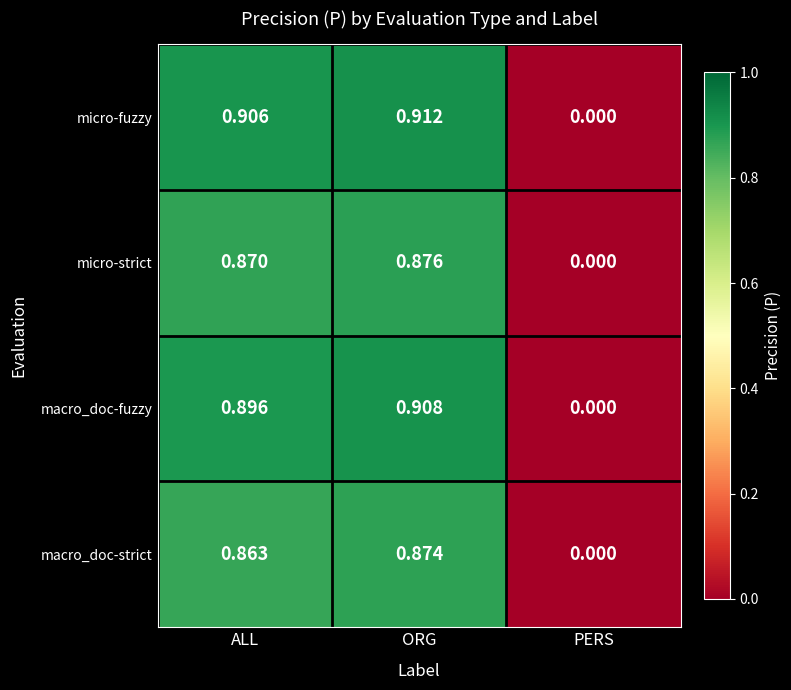

Count the number of categories in the chart.

3